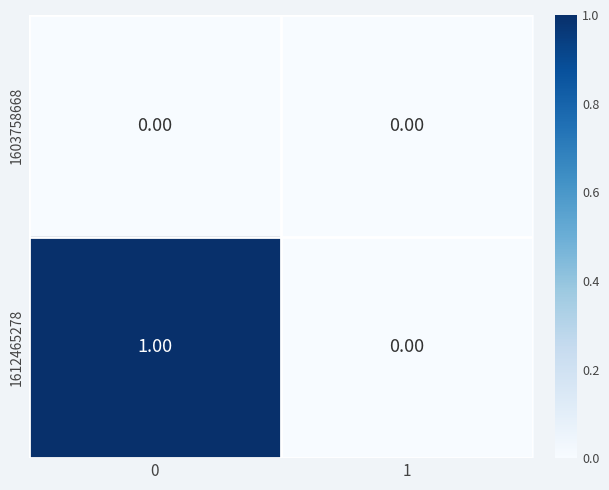

Between 0 and 1, which series saw the biggest shift?

1612465278